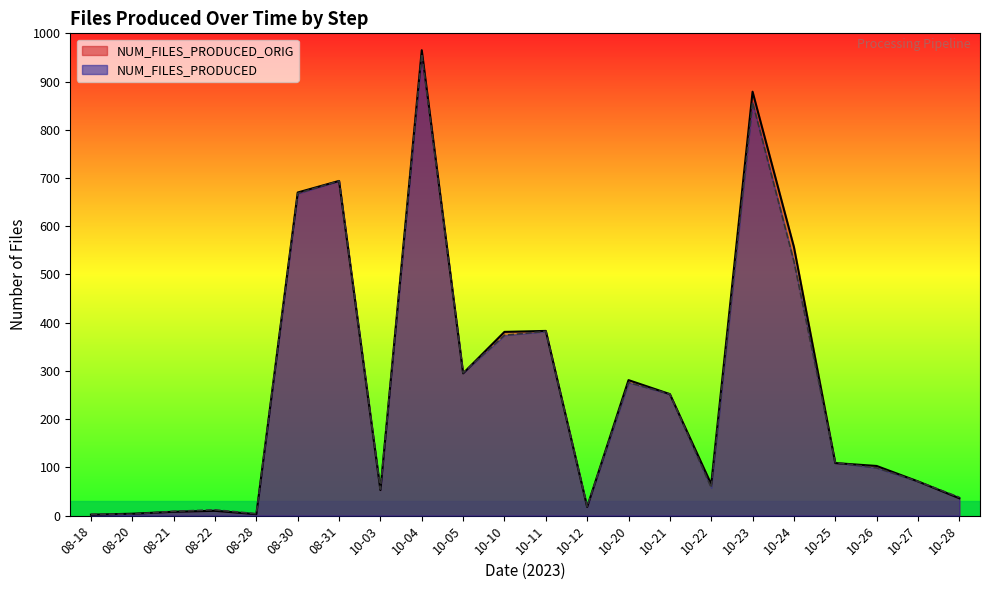

What is the greatest value displayed?

965